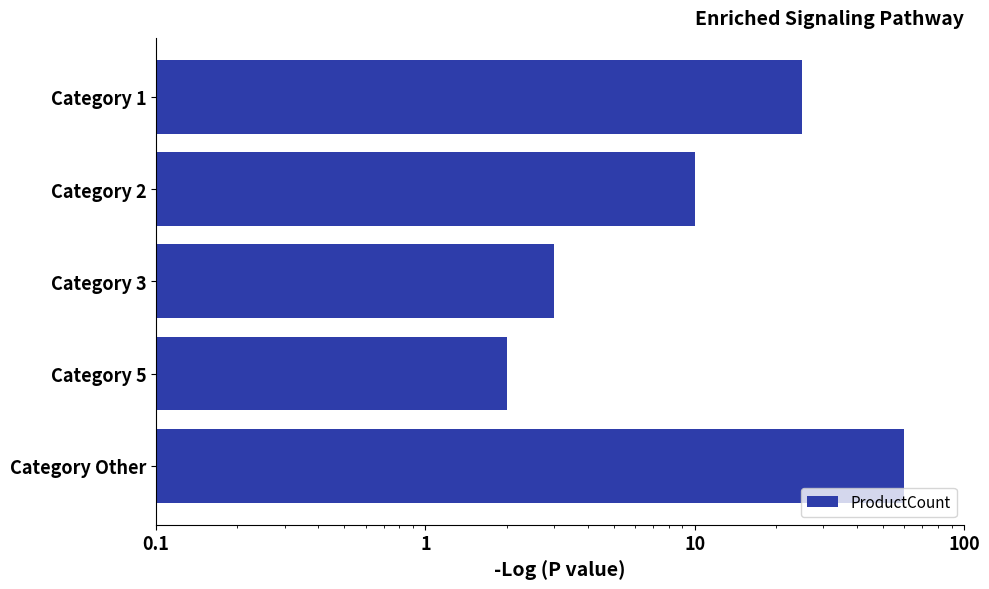

What is the average value?

20